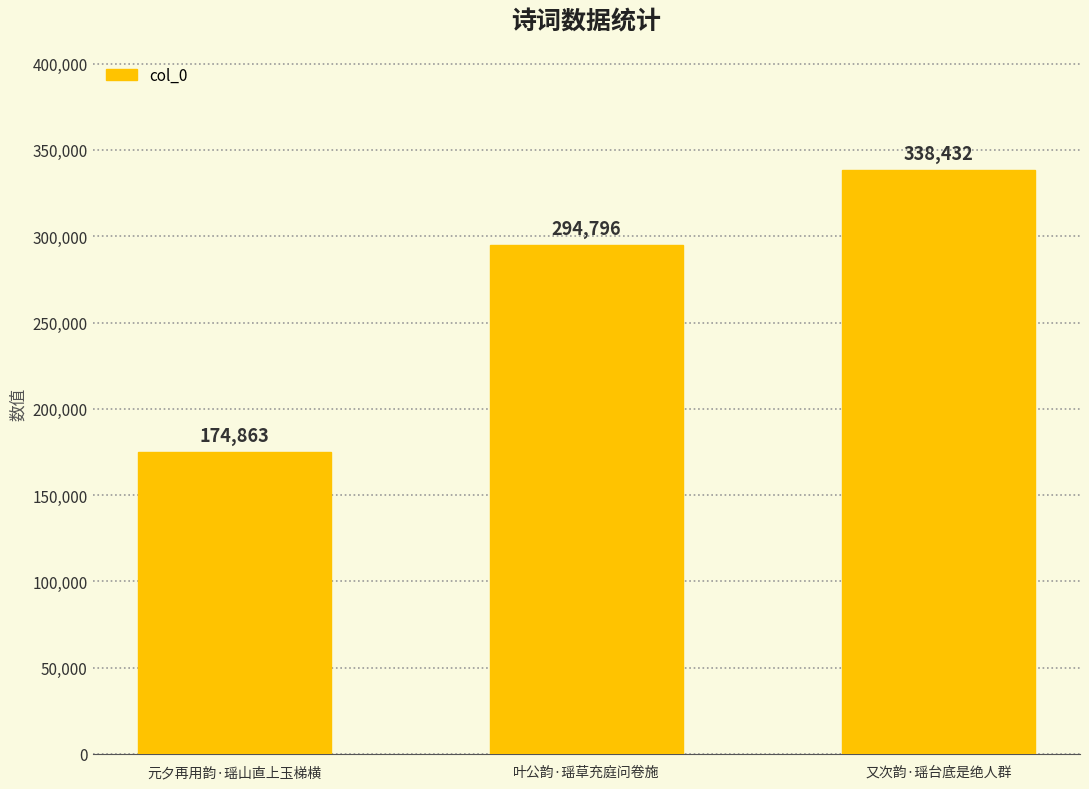

Rank the categories by value from lowest to highest.

元夕再用韵·瑶山直上玉梯横, 叶公韵·瑶草充庭问卷施, 又次韵·瑶台底是绝人群